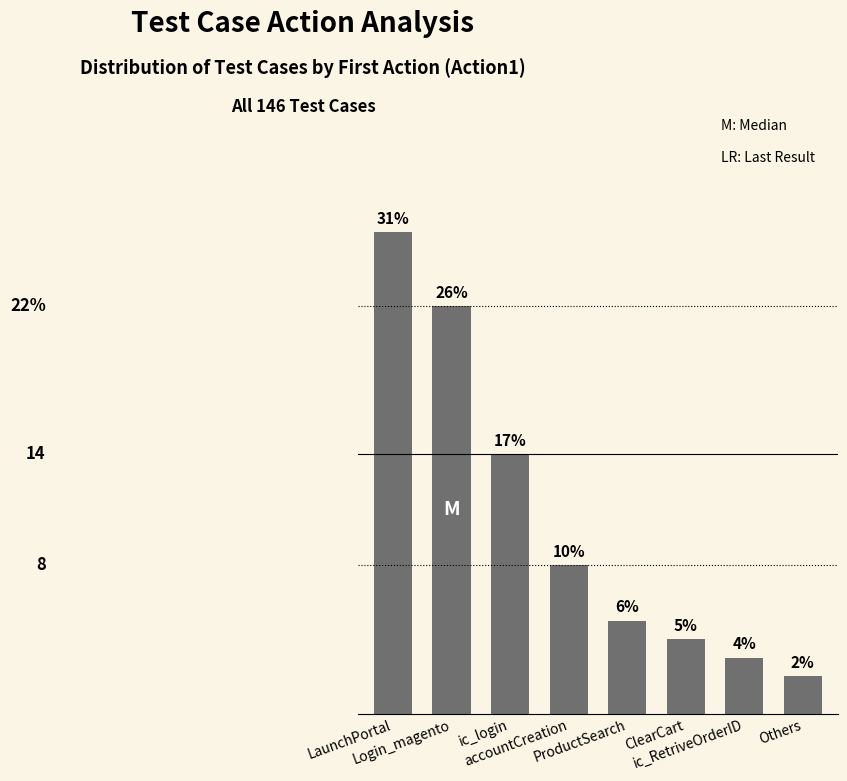

At which category does the chart reach its minimum across all series?

Others